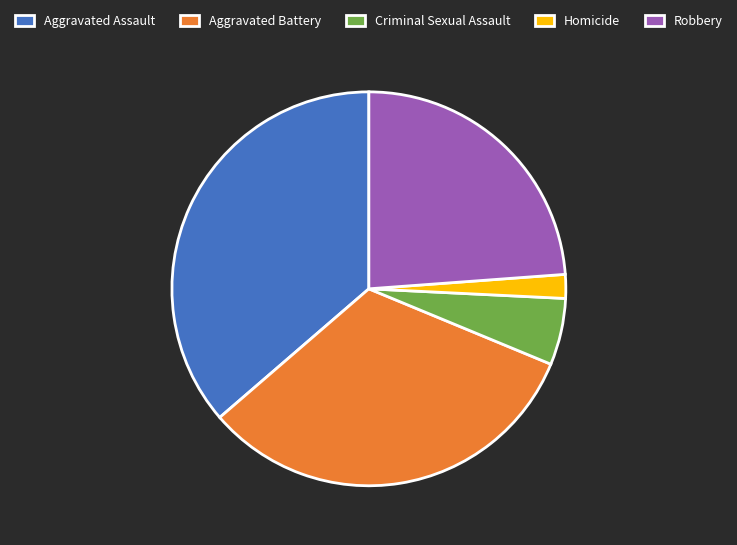

Is it true that Aggravated Assault is 47% of the pie?

False